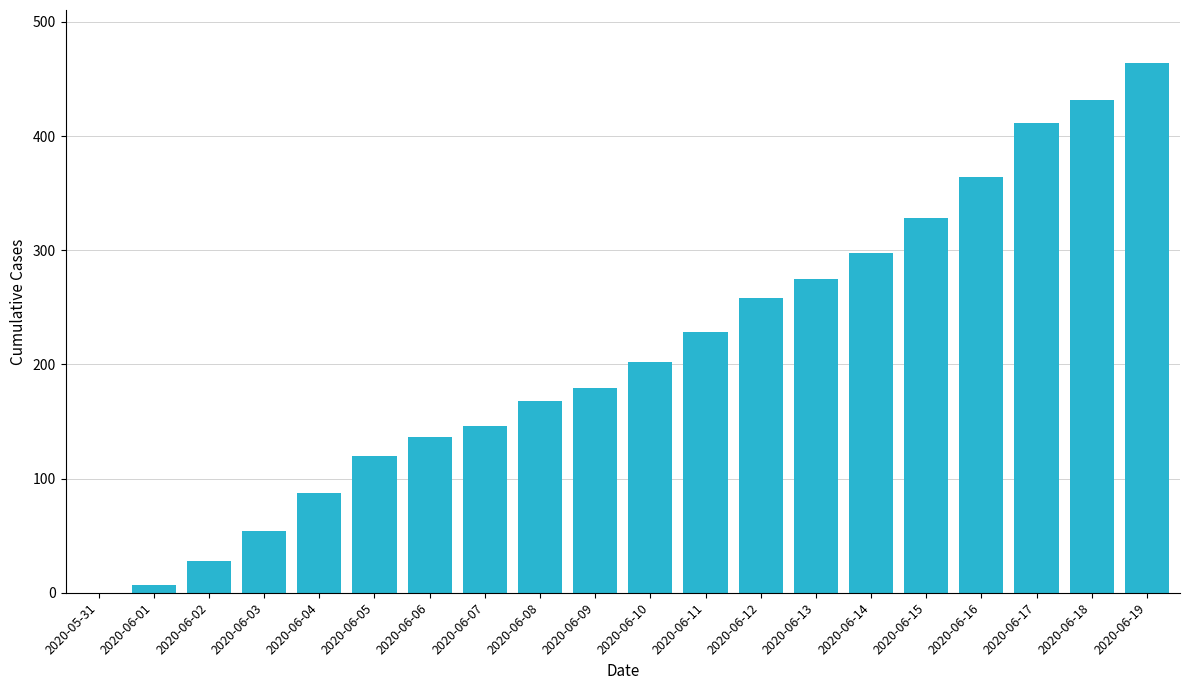

Reading right to left, list all the values displayed in this chart.

2020-06-19=464	2020-06-18=432	2020-06-17=411	2020-06-16=364	2020-06-15=328	2020-06-14=298	2020-06-13=275	2020-06-12=258	2020-06-11=228	2020-06-10=202	2020-06-09=179	2020-06-08=168	2020-06-07=146	2020-06-06=136	2020-06-05=120	2020-06-04=87	2020-06-03=54	2020-06-02=28	2020-06-01=7	2020-05-31=0